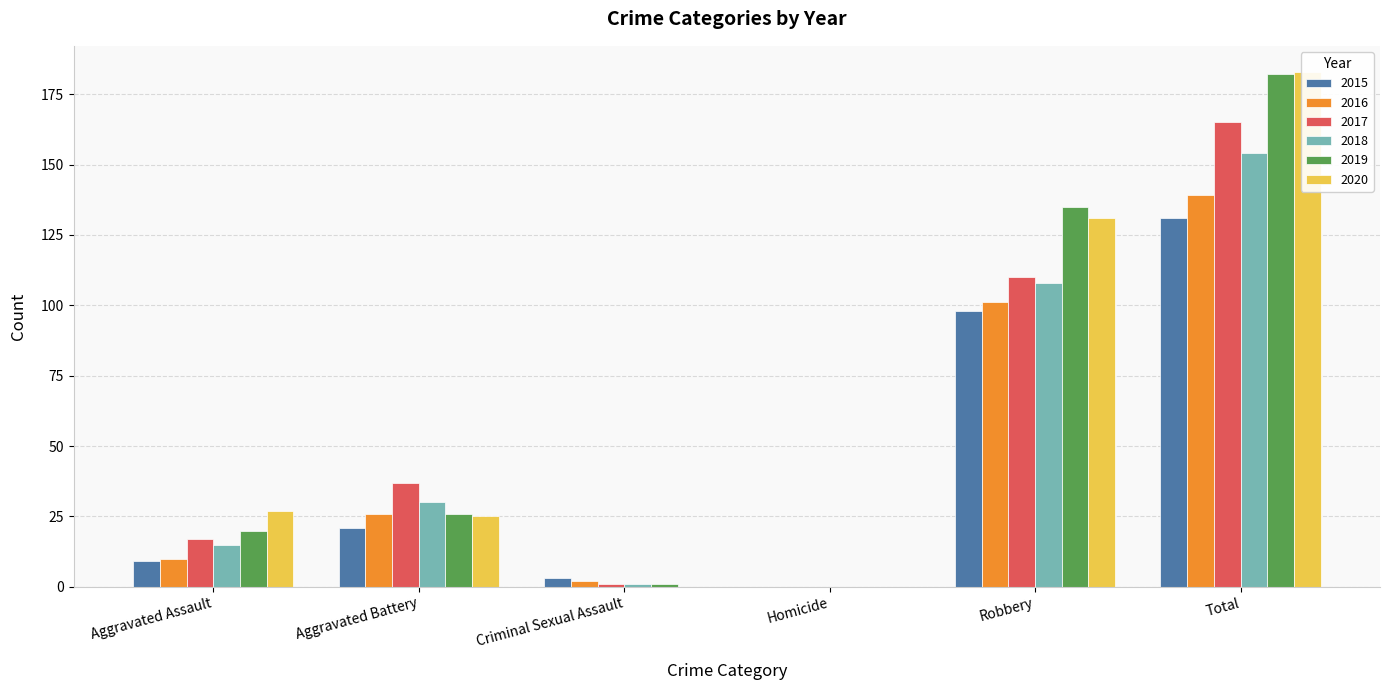

Is the value of 2020 at Aggravated Assault greater than the value of 2016 at Homicide?

Yes